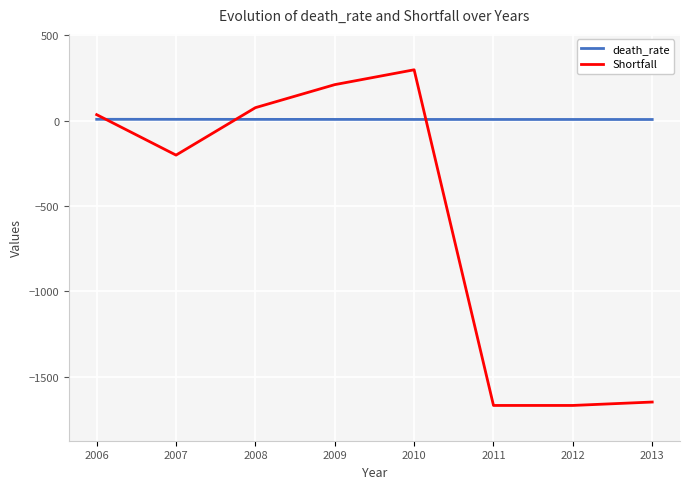

Is it true that death_rate equals 6.9 at 2011?

True